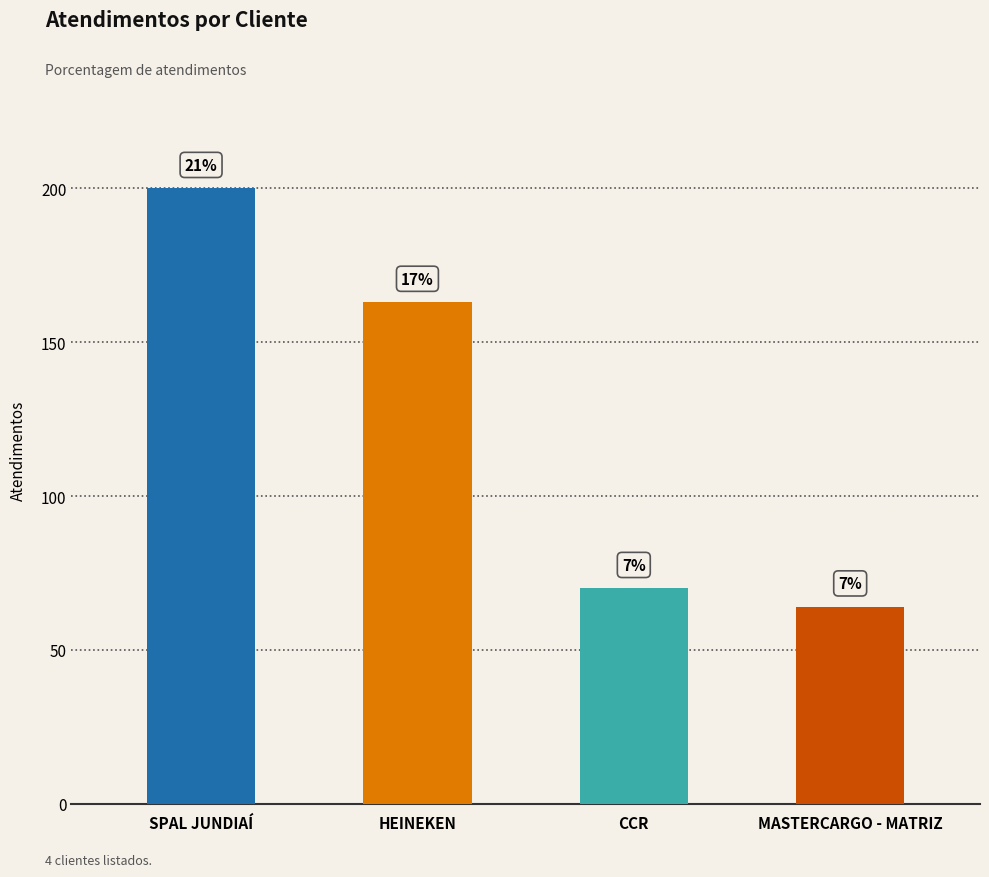

Are the bars horizontal?

No